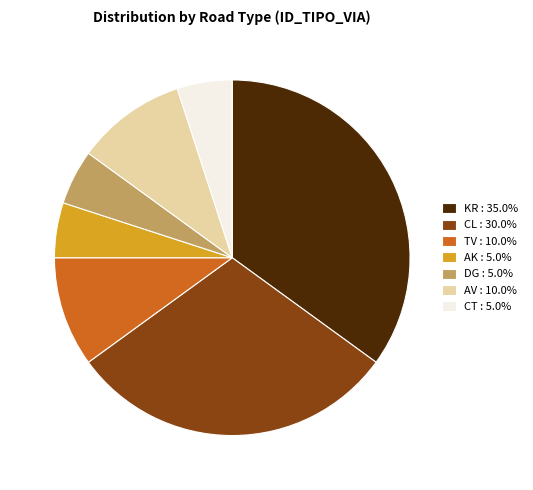

Which slice is the largest?

KR